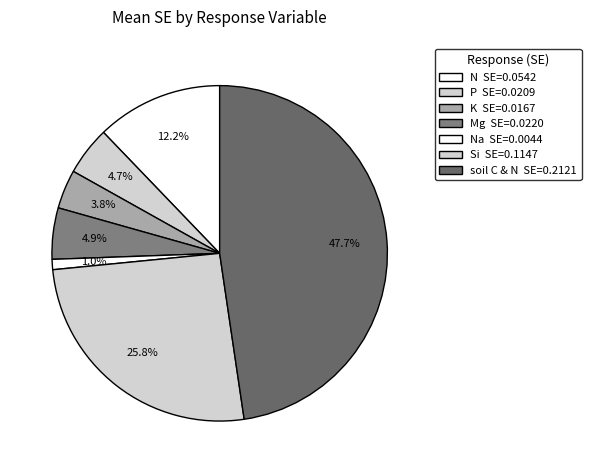

Which category has the smallest portion of the pie?

Na